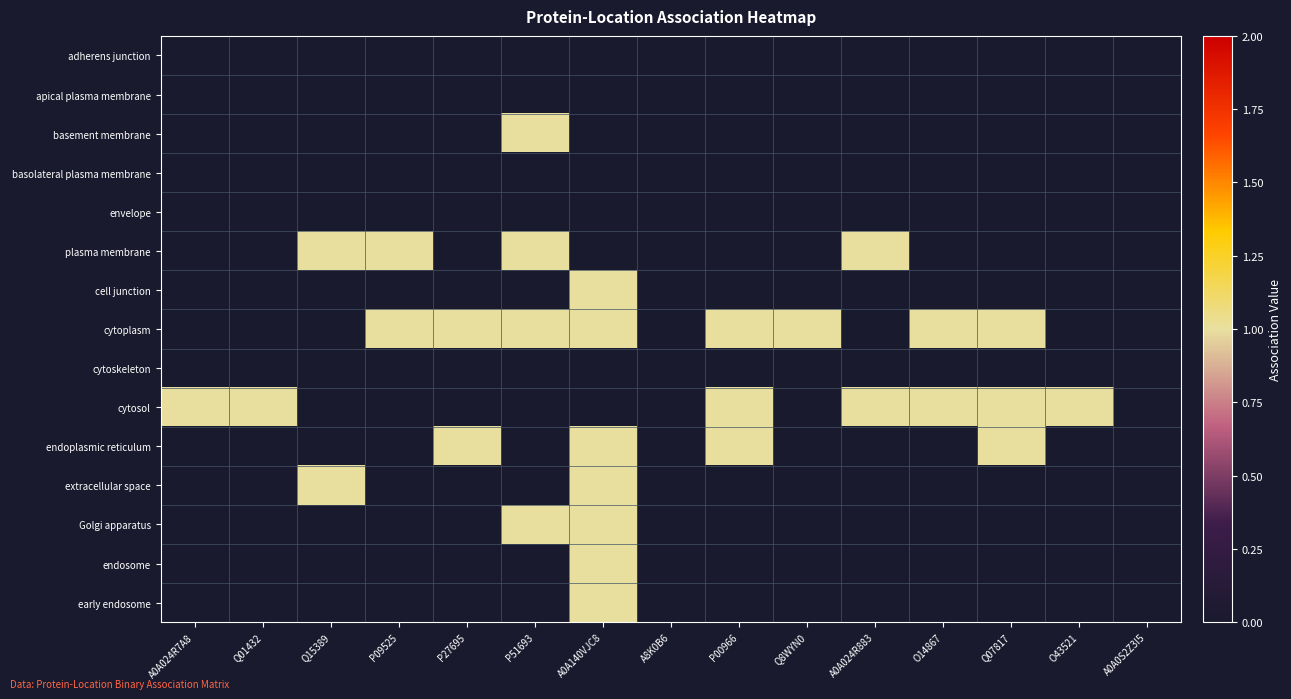

How many series are shown in this chart?

15